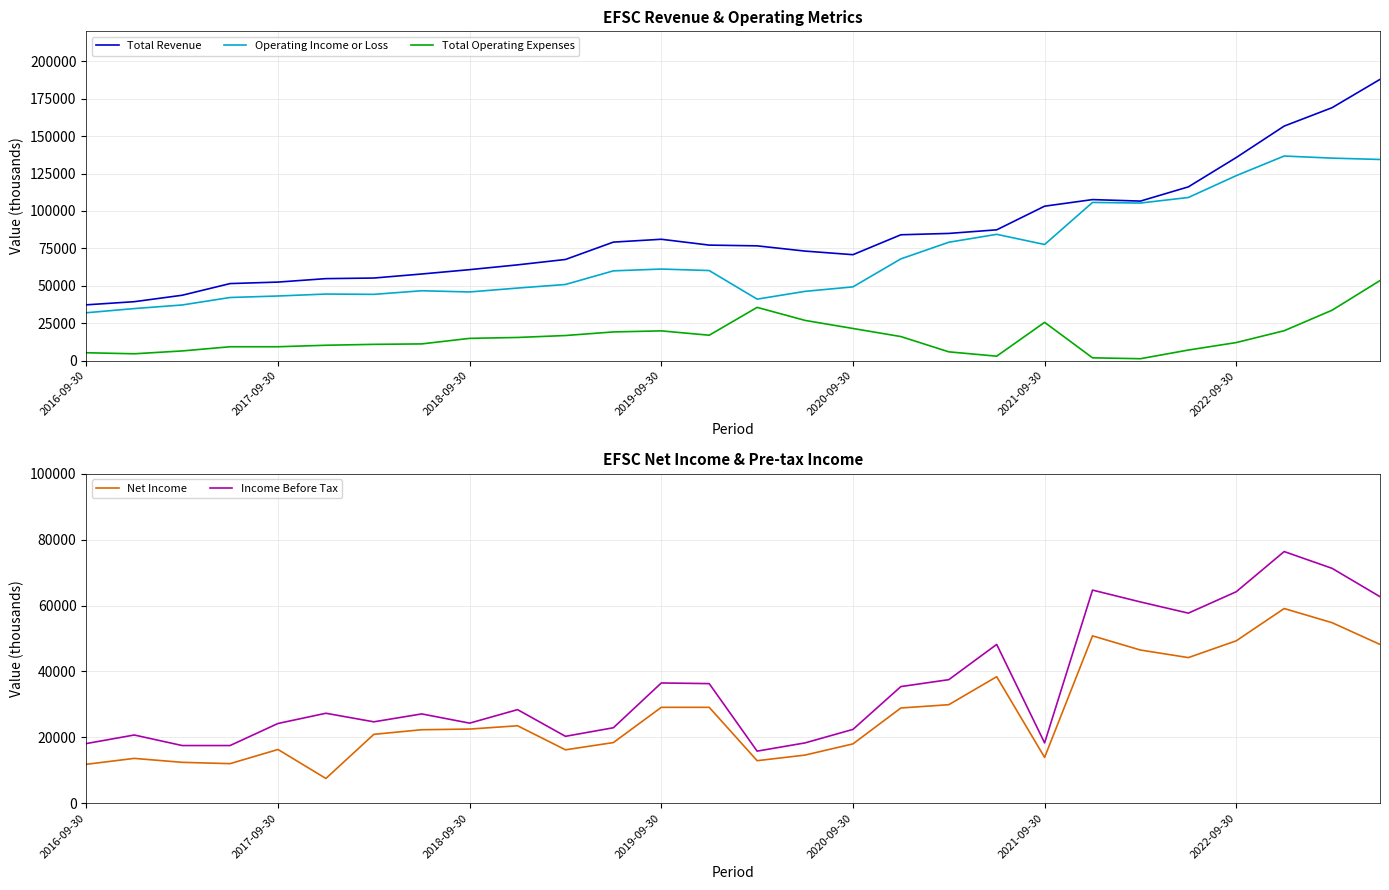

What is the maximum value for Total Operating Expenses?

53500